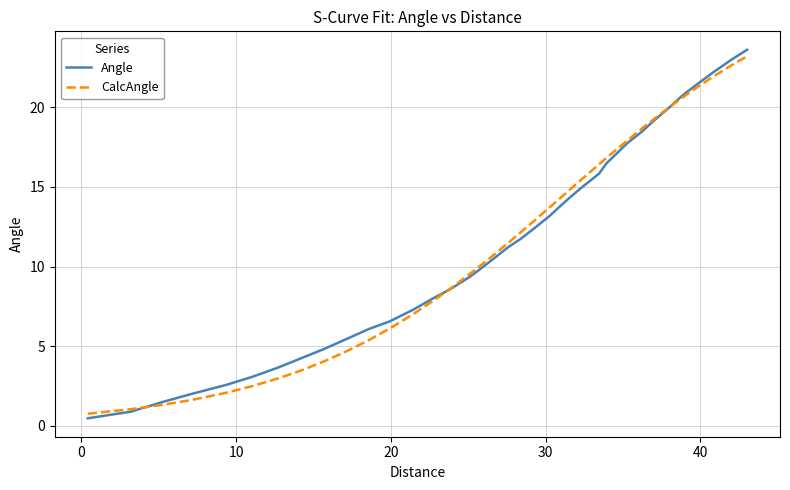

At how many categories does at least one series exceed 4?

30